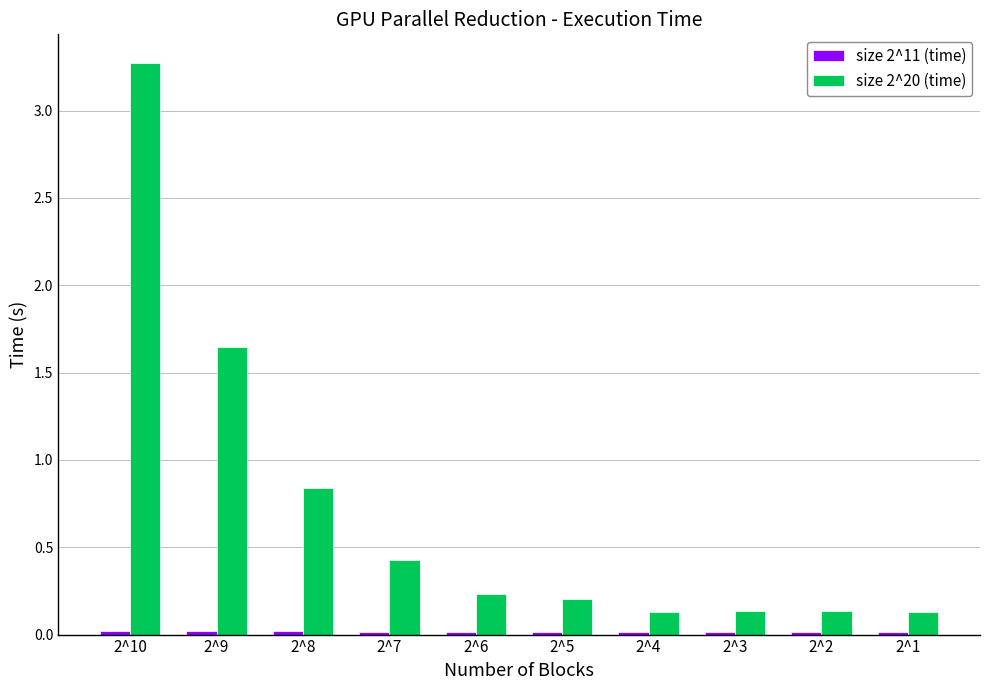

What is the average value of the size 2^20 (time) series?

0.7